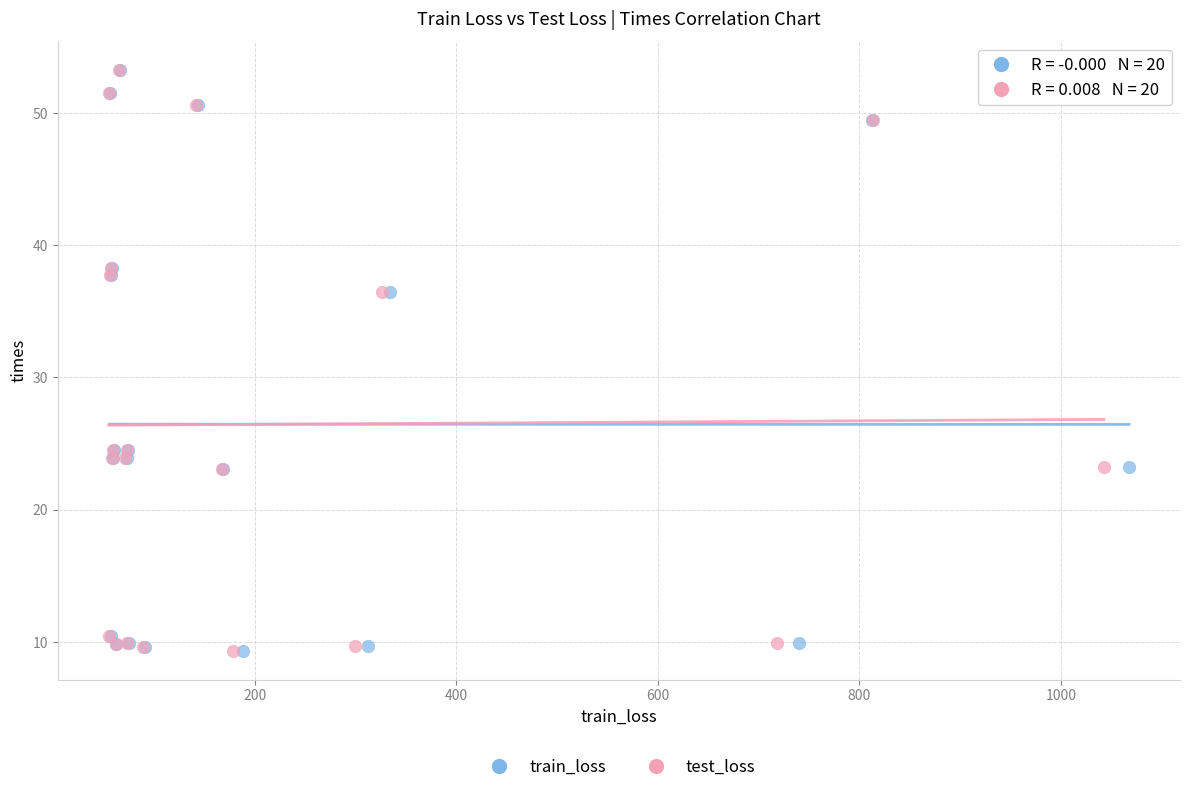

What are all the series names shown in the legend?

train_loss, test_loss